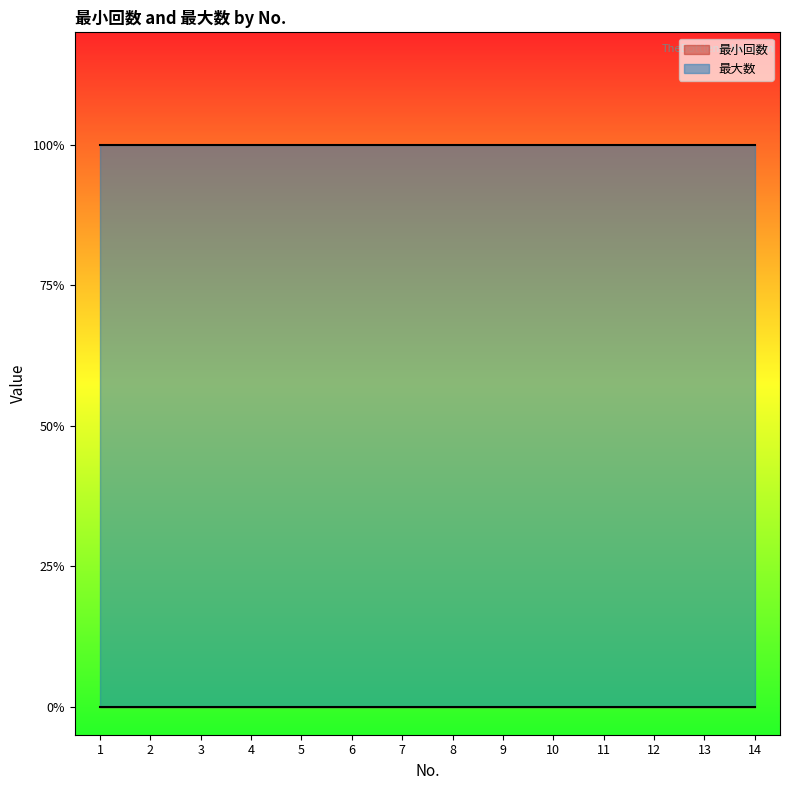

Reading left to right, transcribe all the data shown in this chart.

最小回数: 0	0	0	0	0	0	0	0	0	0	0	0	0	0
最大数: 1	1	1	1	1	1	1	1	1	1	1	1	1	1